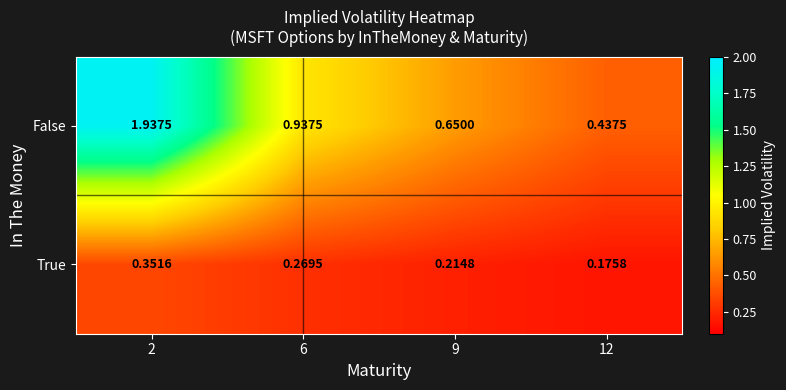

Between 9 and 12, which series saw the biggest shift?

False